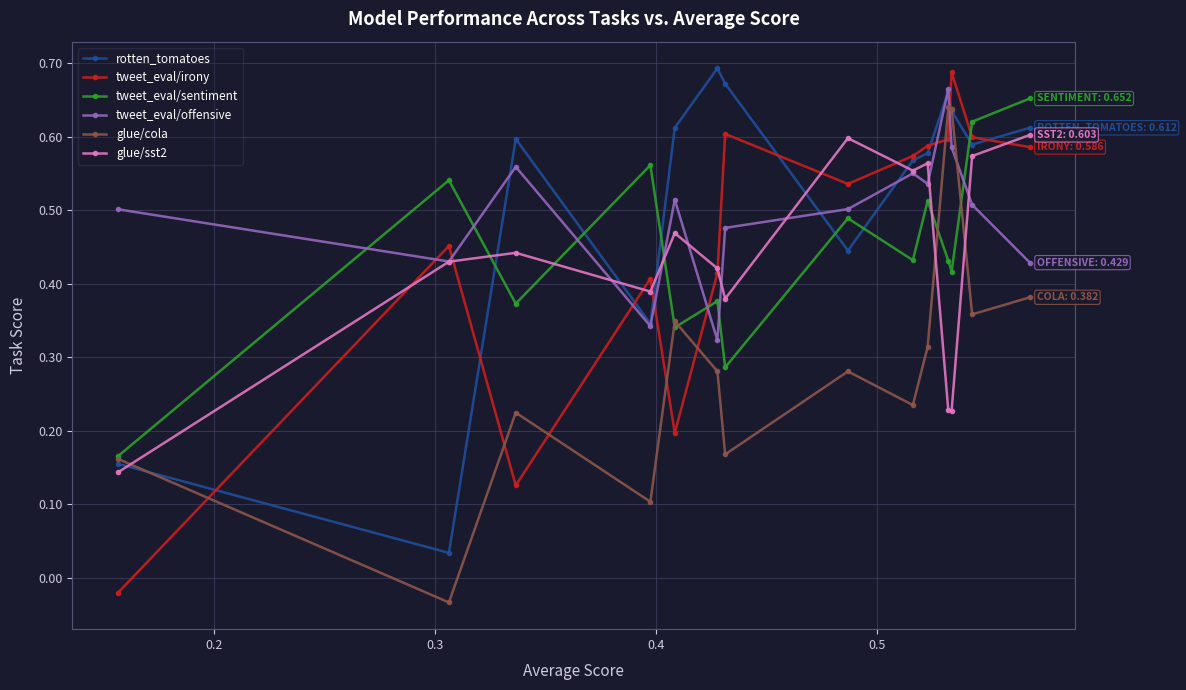

How many values in the tweet_eval/irony series exceed 0?

13